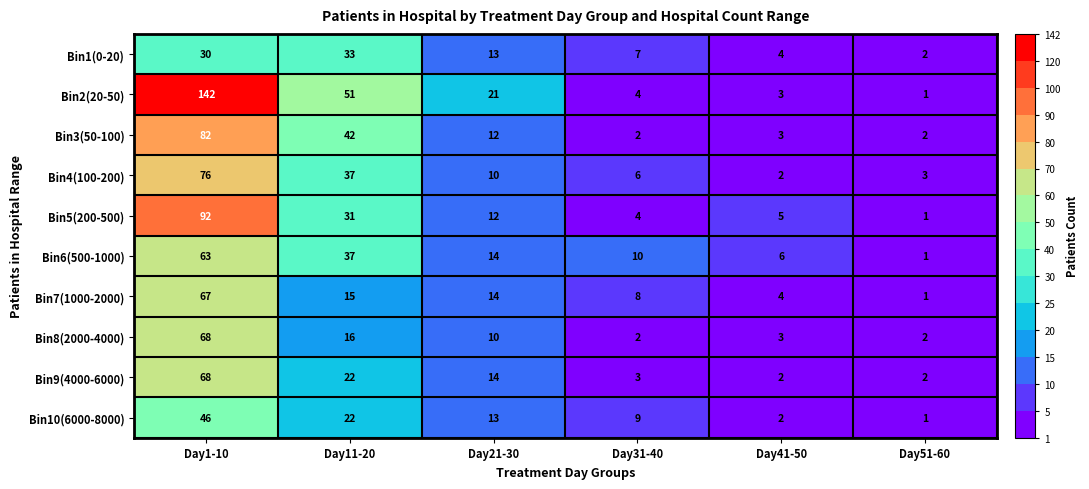

Which series has the largest total across all categories?

Bin2(20-50)